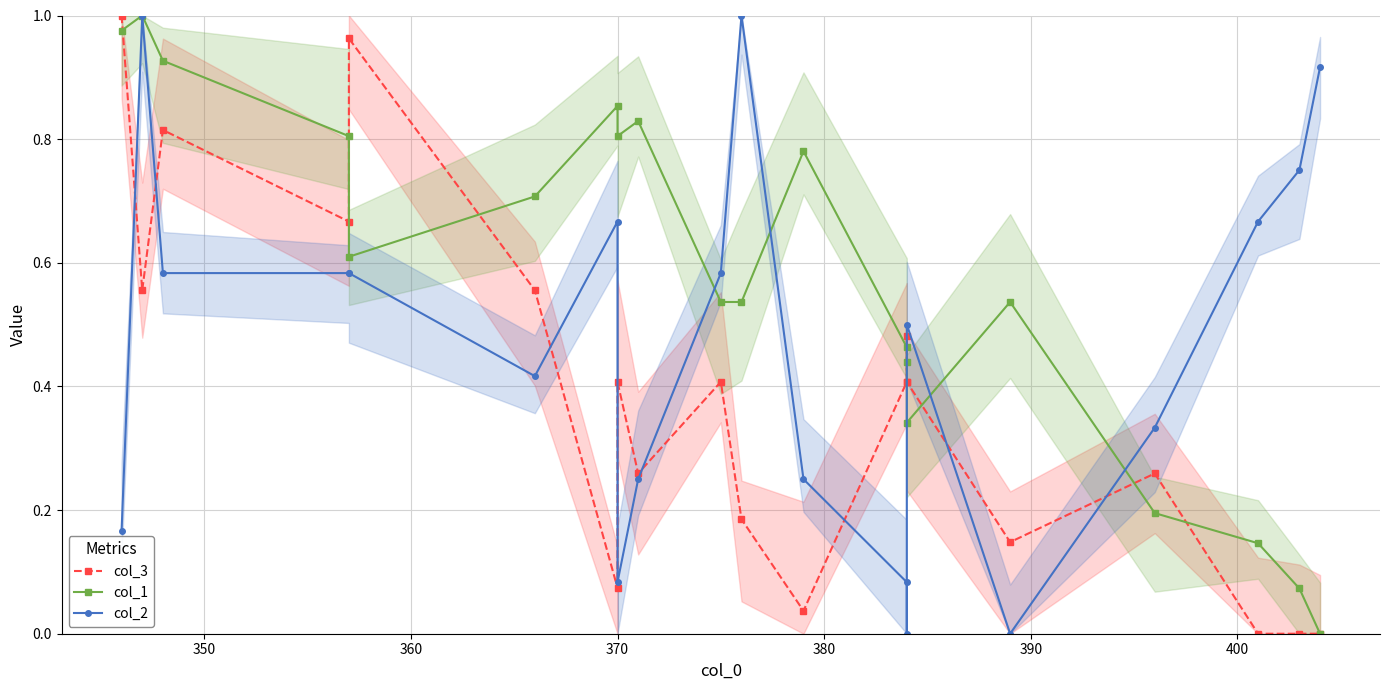

At how many categories does at least one series exceed 0?

20